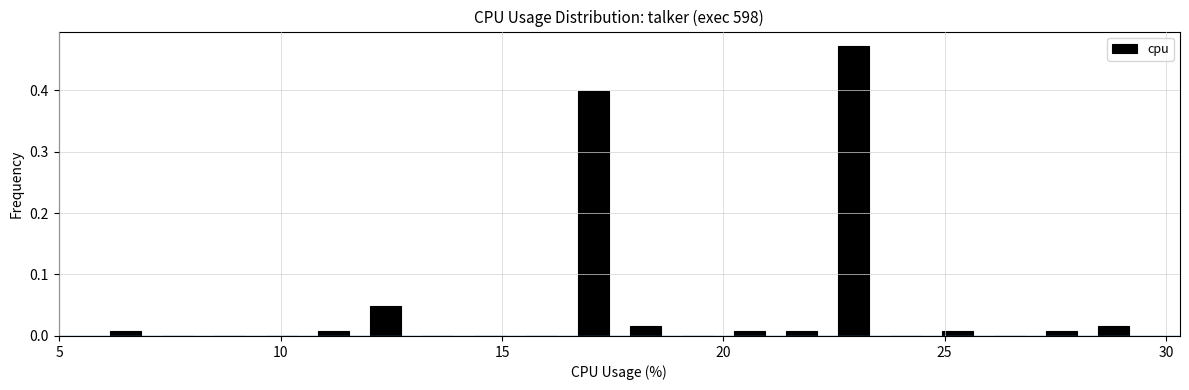

Around what value on the x-axis is the tallest bar? Give the approximate position of its centre, as read against the axis.

23.0